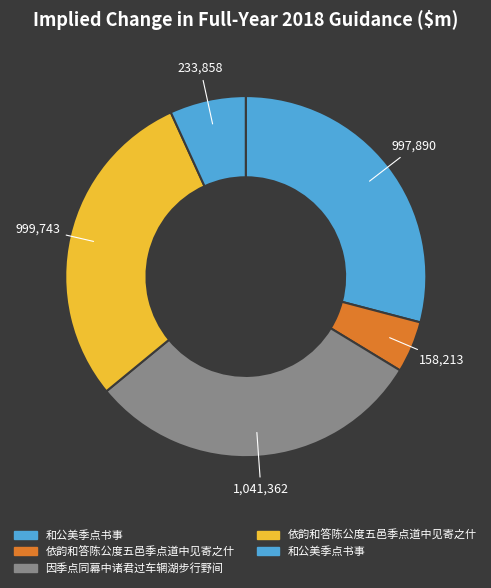

How many slices are in this pie chart?

5